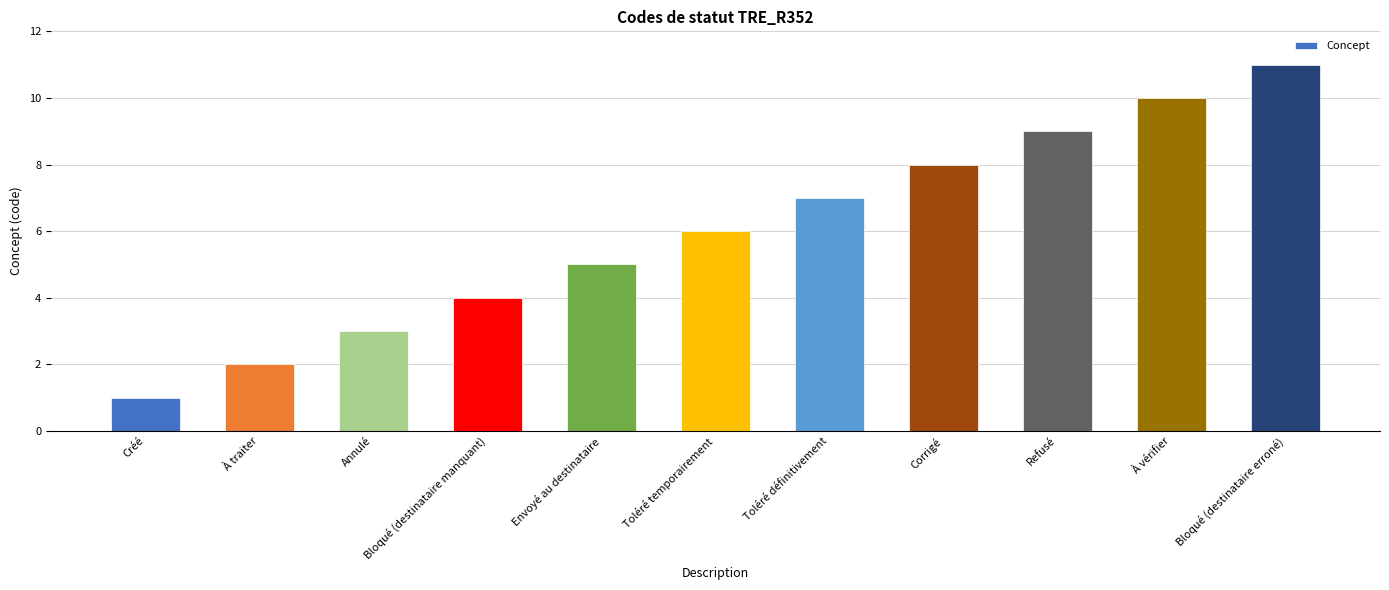

Rank the categories by value from lowest to highest.

Créé, À traiter, Annulé, Bloqué (destinataire manquant), Envoyé au destinataire, Toléré temporairement, Toléré définitivement, Corrigé, Refusé, À vérifier, Bloqué (destinataire erroné)